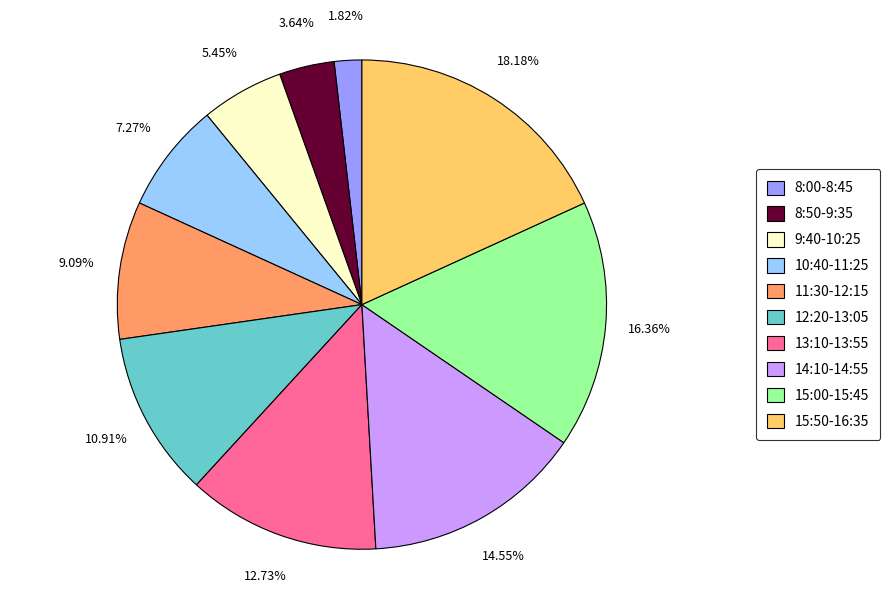

To the nearest percent, what portion does 9:40-10:25 represent?

5%